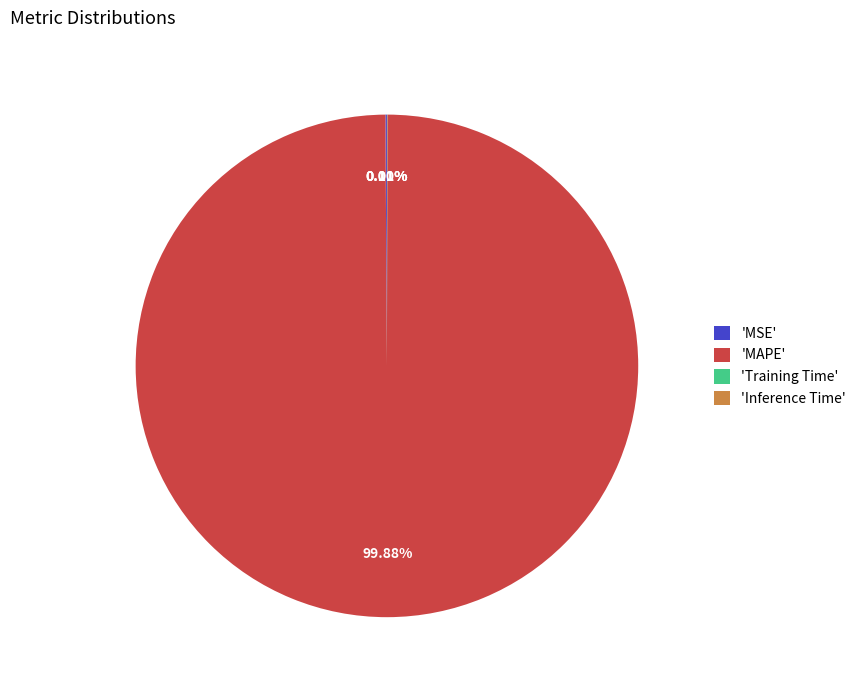

What is the majority slice?

'MAPE'